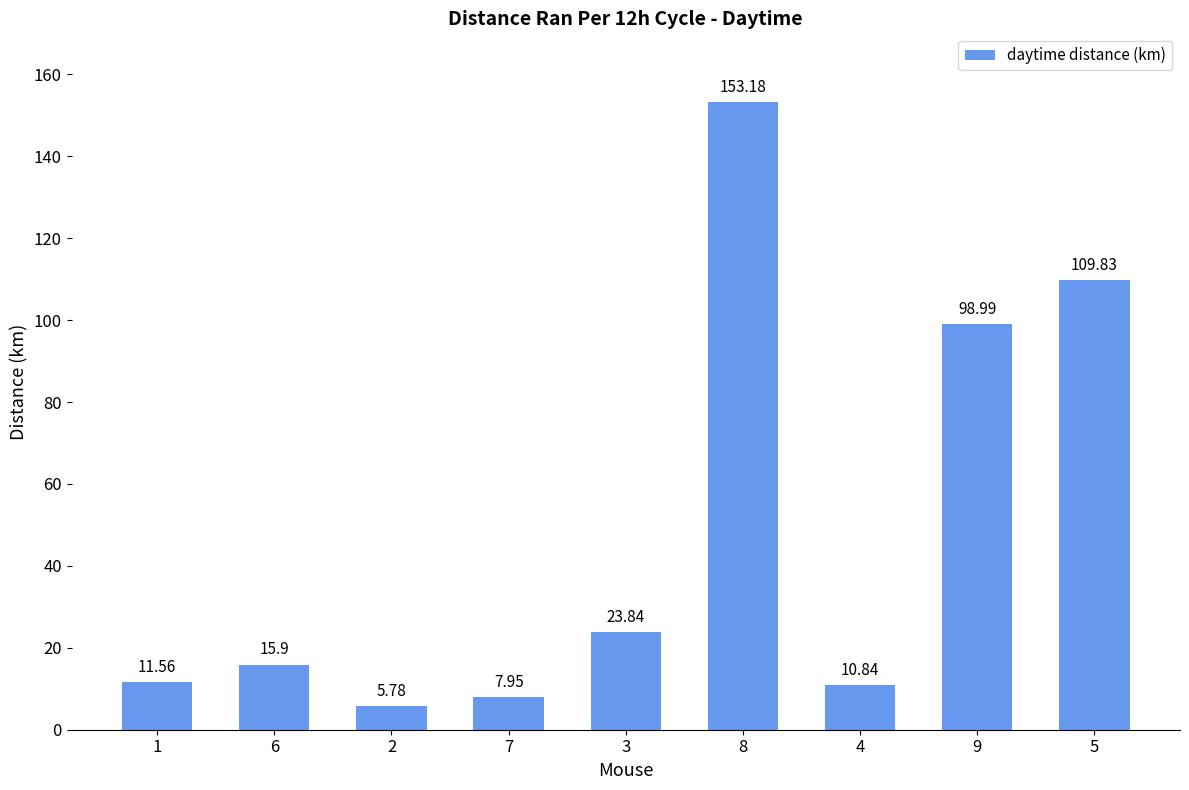

What is the difference between the maximum and second lowest values?

145.2